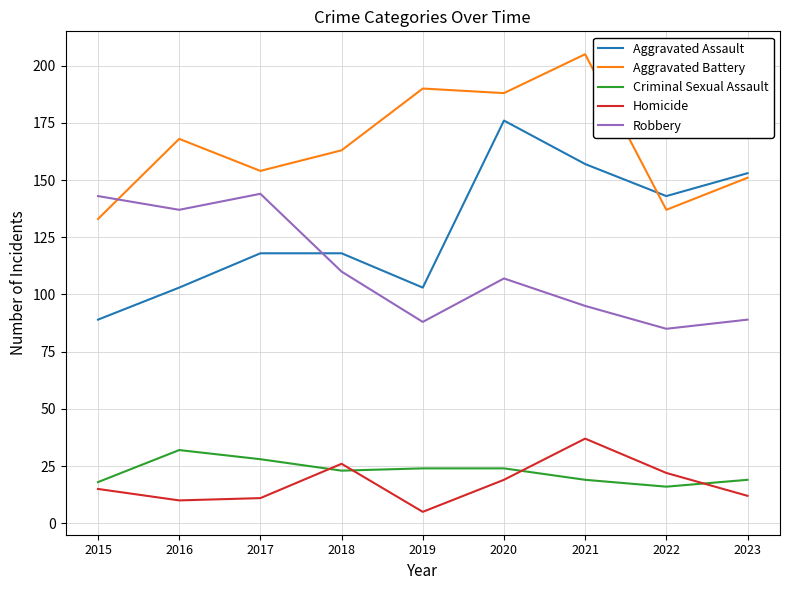

What is the sum of all Homicide values?

157